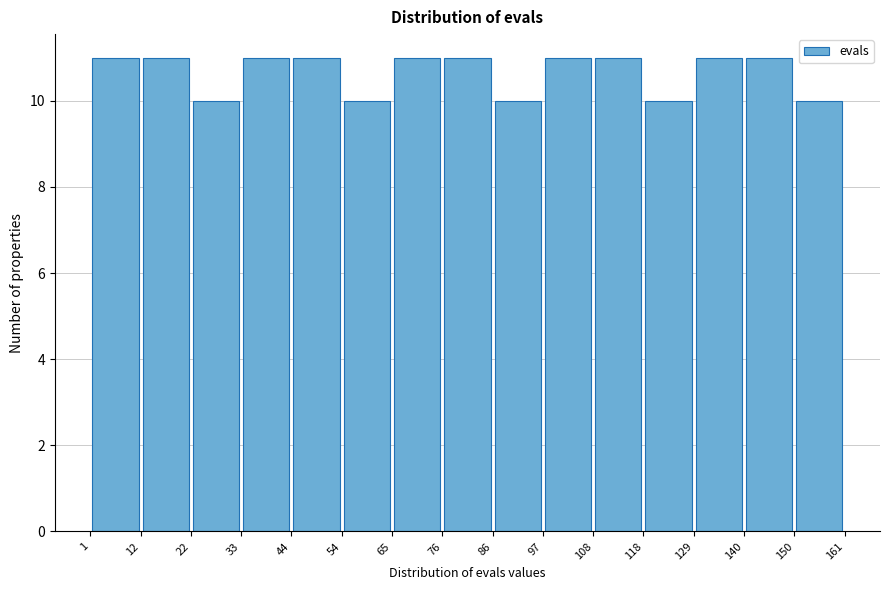

Reading left to right, transcribe this chart: for each bar, give the range it covers on the x-axis and its height. The values are not printed on the chart, so give them approximately, as read against the axis.

1 to 12: 11
12 to 22: 11
22 to 33: 10
33 to 44: 11
44 to 54: 11
54 to 65: 10
65 to 76: 11
76 to 86: 11
86 to 97: 10
97 to 108: 11
108 to 118: 11
118 to 129: 10
129 to 140: 11
140 to 150: 11
150 to 161: 10